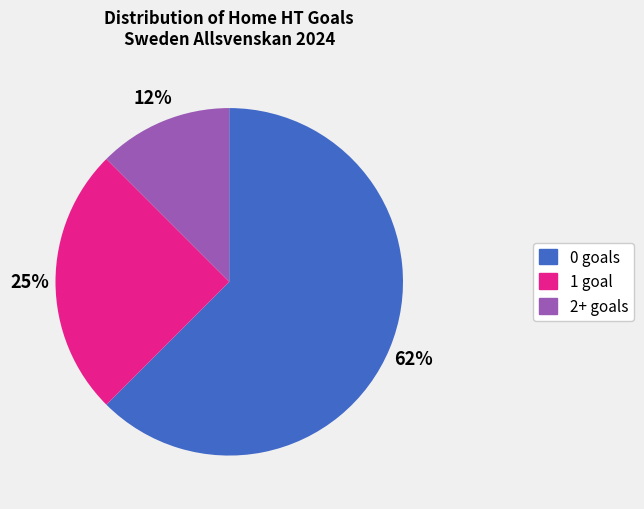

The 0 slice represents 56% of the pie. True or false?

False